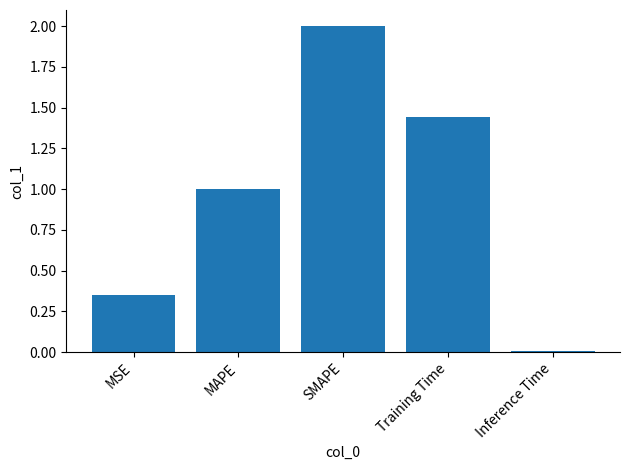

The value at SMAPE is 2.0. True or false?

True